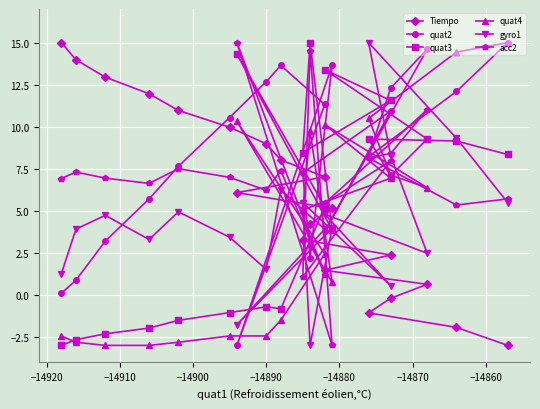

What is the lowest value of the quat4 series?

-3.0